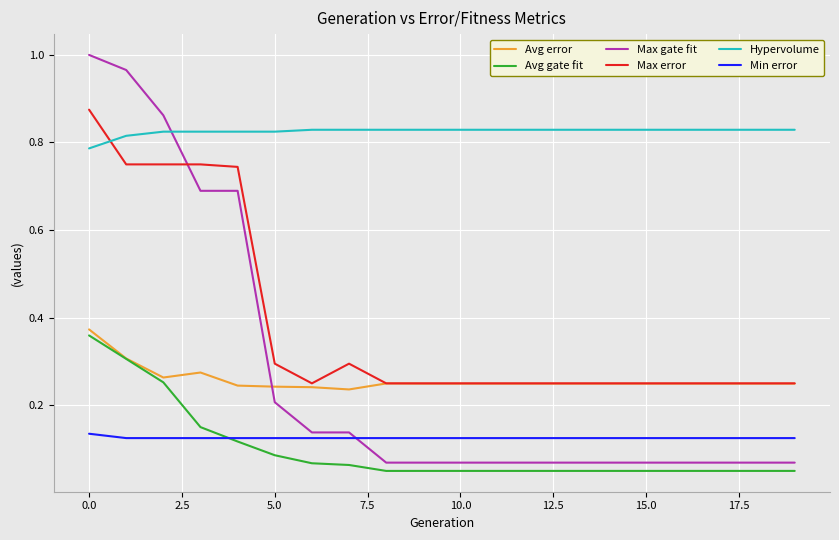

How many times do Max gate fit and Min error cross each other?

1